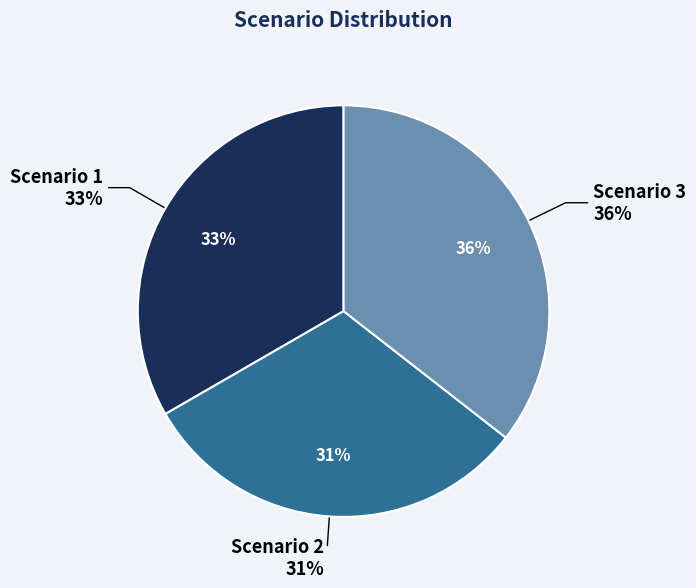

How many slices are in this pie chart?

3